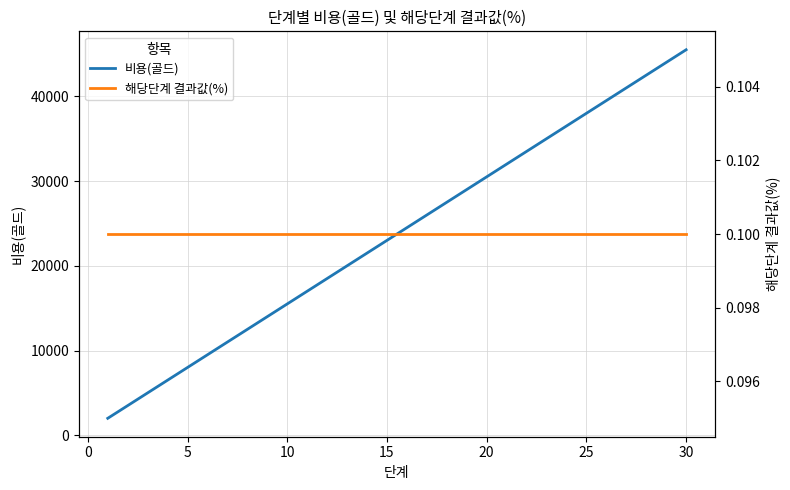

Rank the series by their average value, from lowest to highest.

해당단계 결과값(%), 비용(골드)